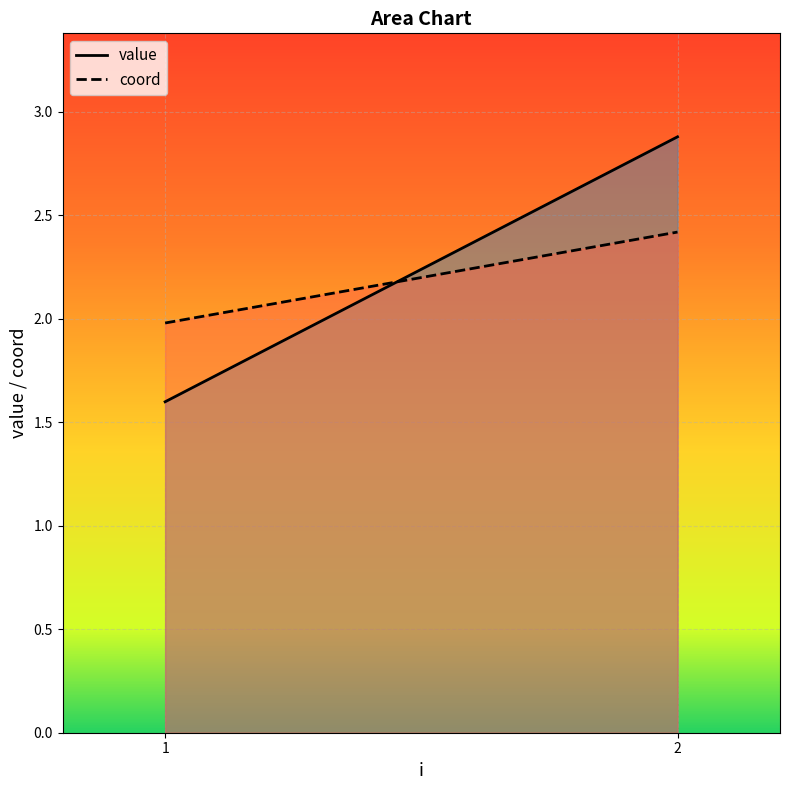

True or false: coord has more than 2 interior local peaks.

False